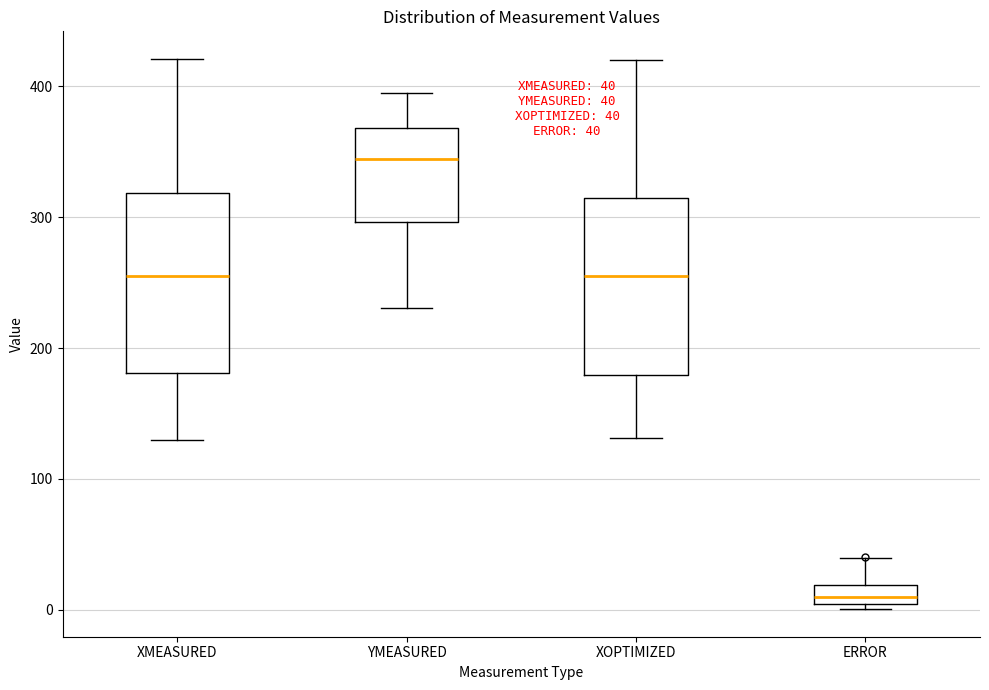

Which box has the lowest median line?

ERROR